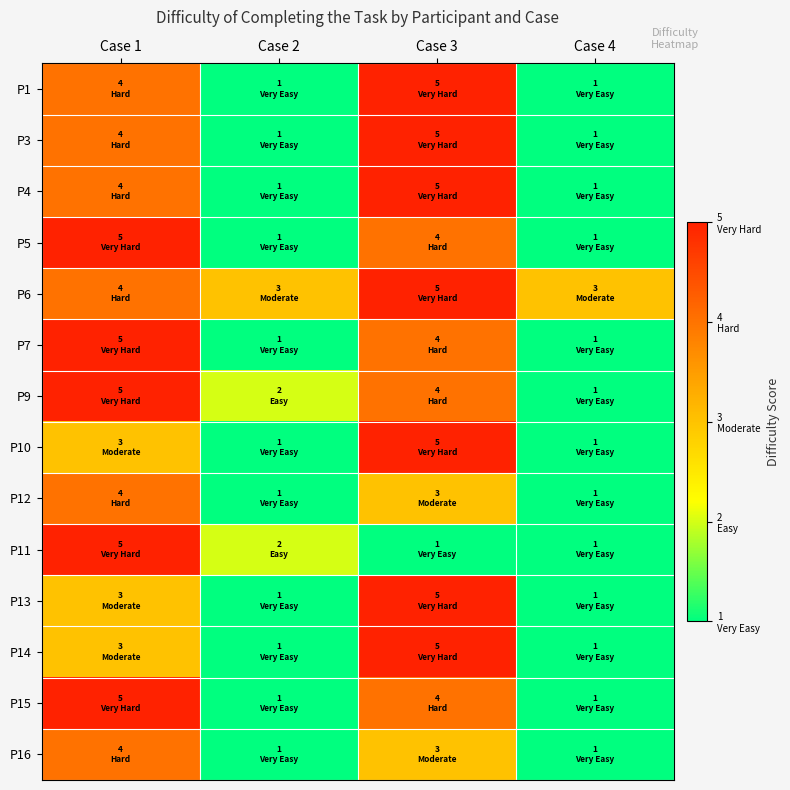

Count the number of categories in the chart.

4